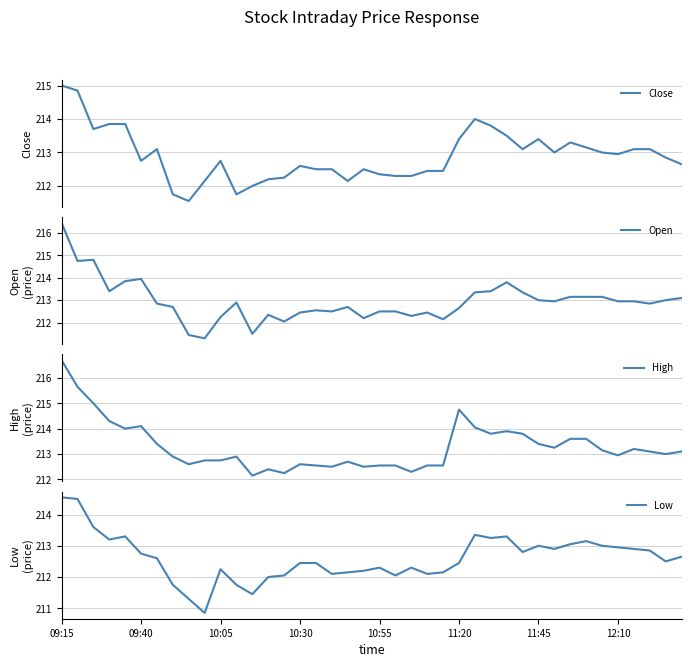

True or false: High has a value of 56.2 at 32.

False